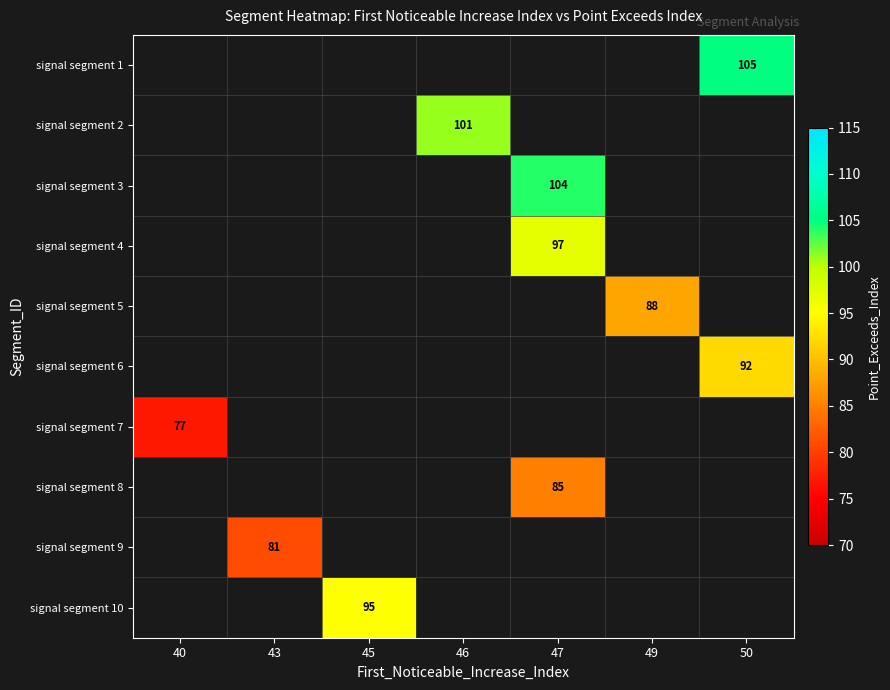

The value of signal segment 9 at 43 is 81. True or false?

True